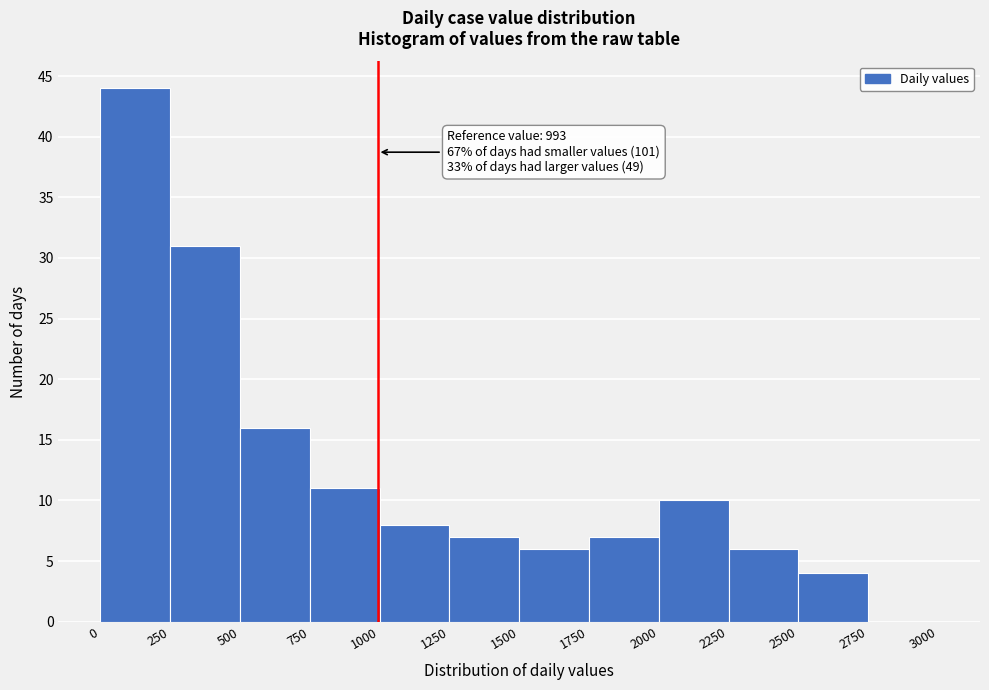

Which range on the x-axis has the tallest bar?

0 to 250